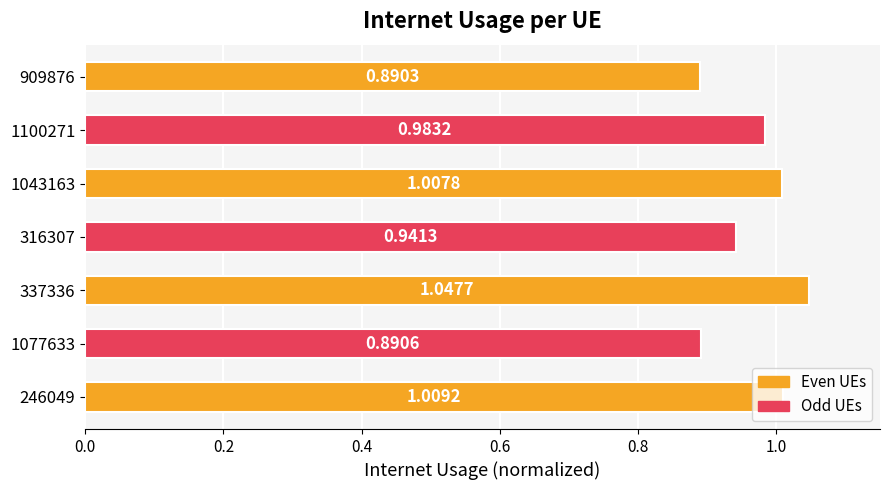

Which has a higher value, 337336 or 1043163?

337336